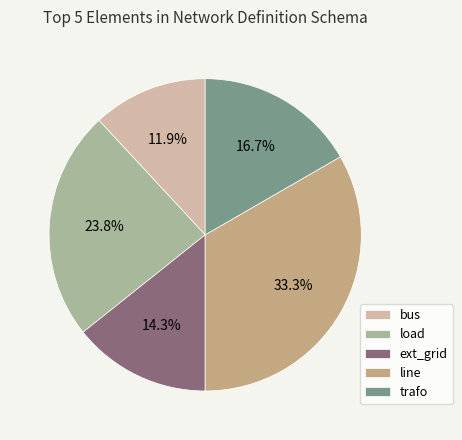

Is it true that trafo is 10% of the pie?

False